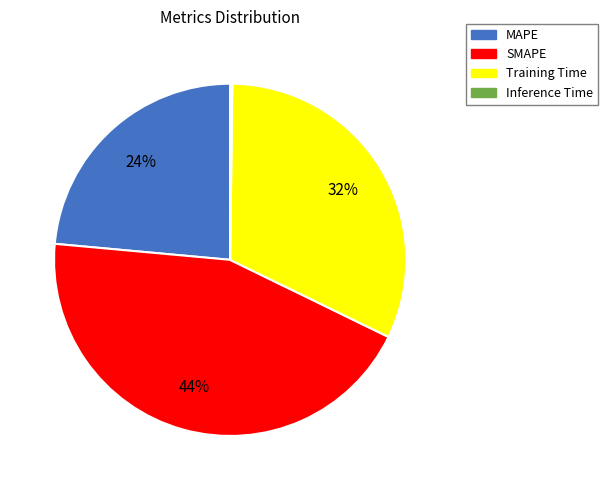

To the nearest percent, what portion does SMAPE represent?

44%